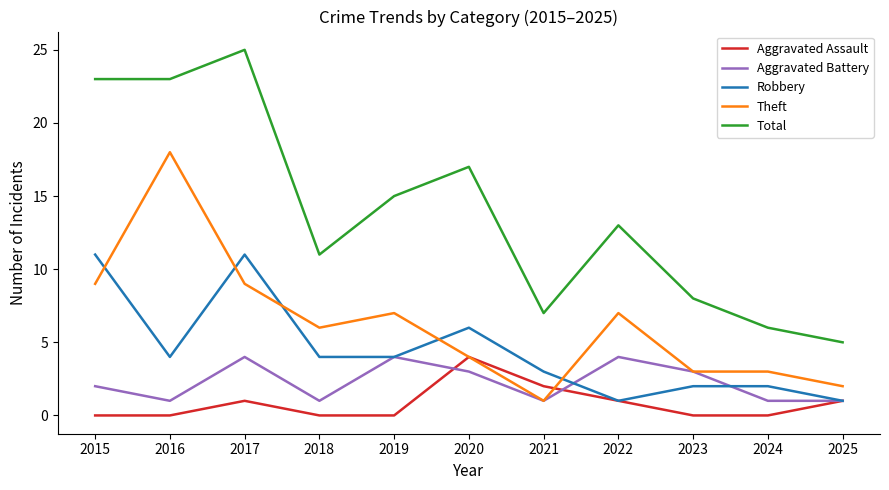

Reading left to right, extract all data points from this chart.

Aggravated Assault: 0	0	1	0	0	4	2	1	0	0	1
Aggravated Battery: 2	1	4	1	4	3	1	4	3	1	1
Robbery: 11	4	11	4	4	6	3	1	2	2	1
Theft: 9	18	9	6	7	4	1	7	3	3	2
Total: 23	23	25	11	15	17	7	13	8	6	5